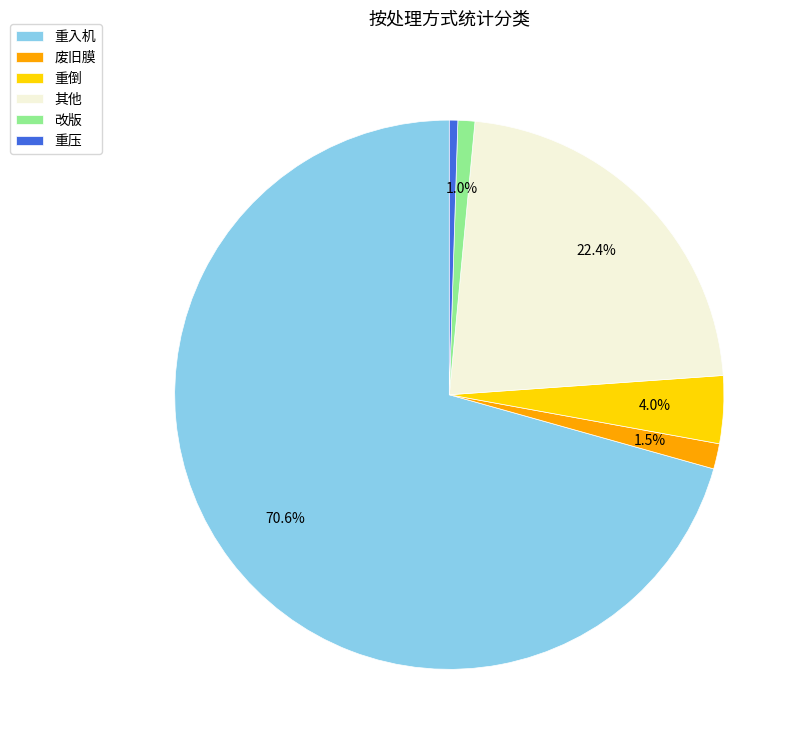

What is the largest slice in the pie chart?

重入机